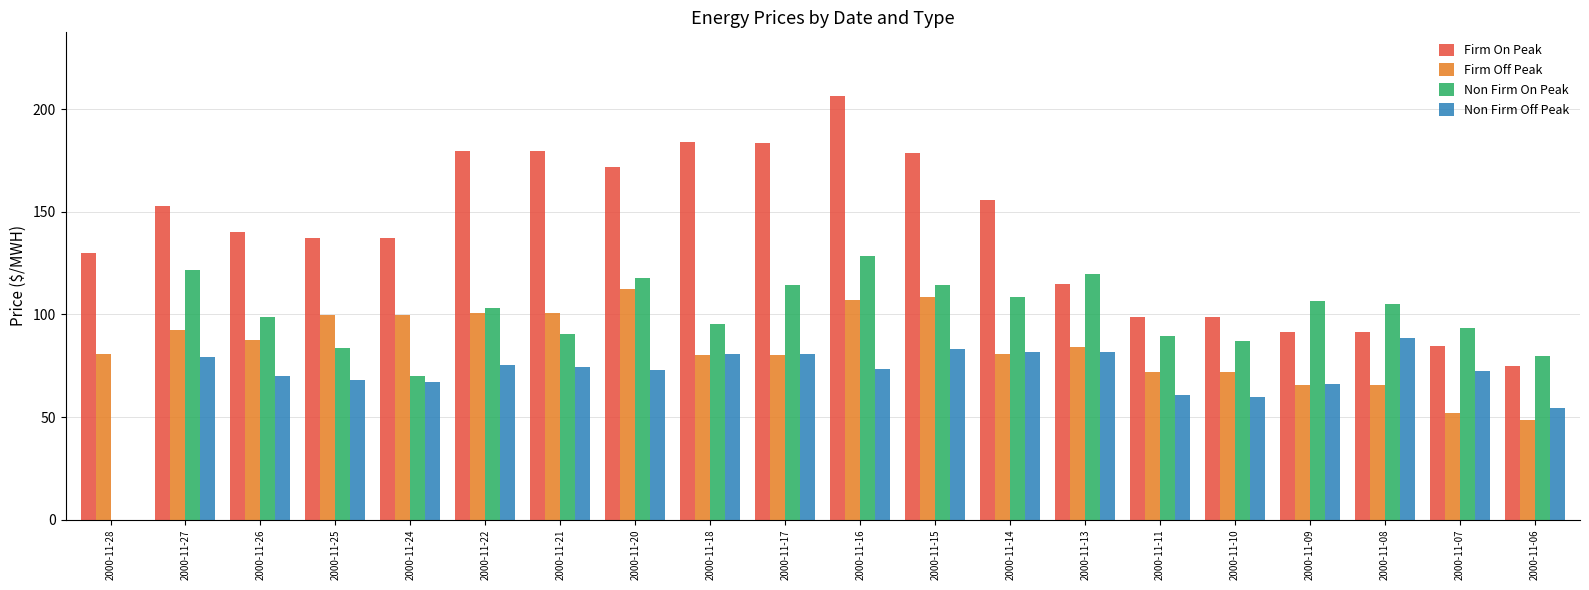

What is the highest value of the Non Firm Off Peak series?

88.6